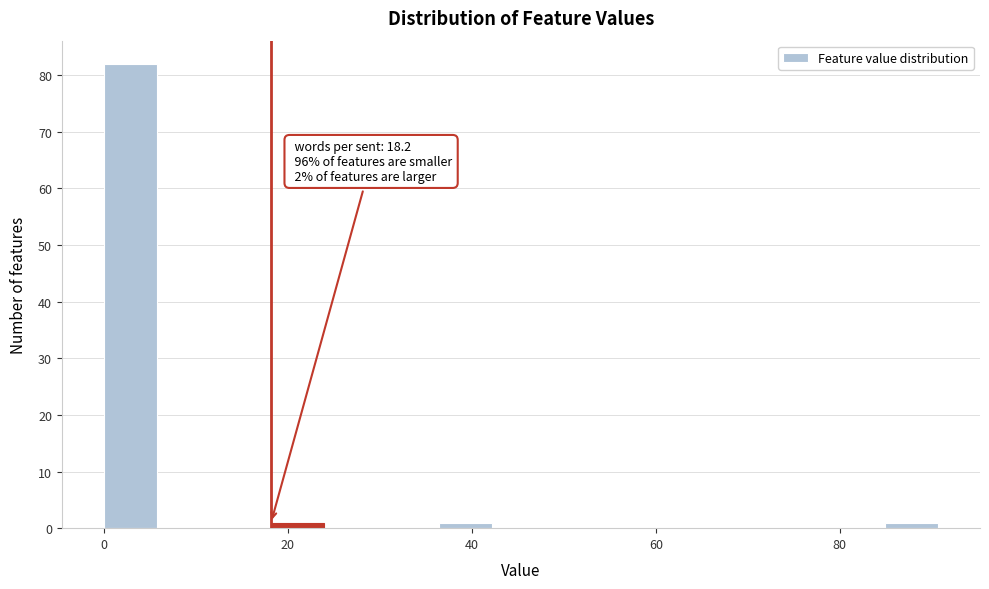

Around what value on the x-axis is the tallest bar? Give the approximate position of its centre, as read against the axis.

2